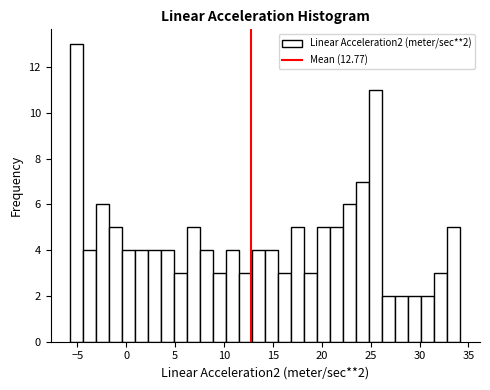

Read against the x-axis, roughly where is the centre of the tallest bar?

-5.0